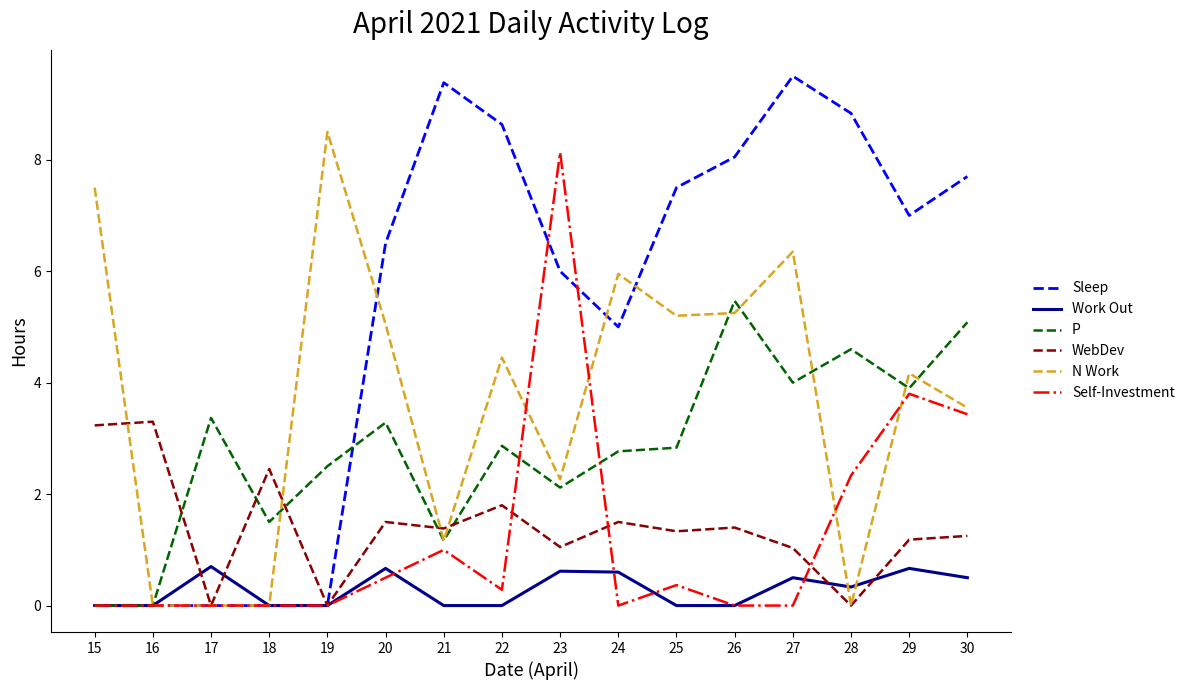

What value does the P series have at 26?

5.5